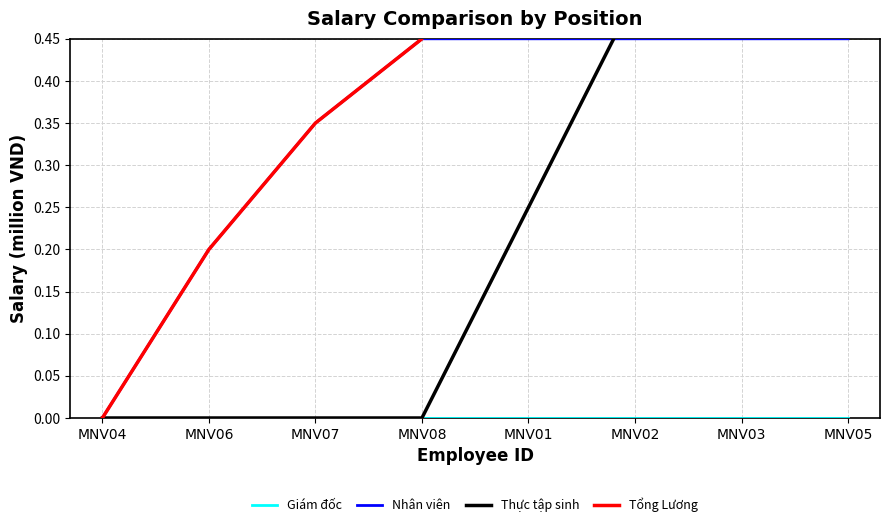

How many series are shown in this chart?

4